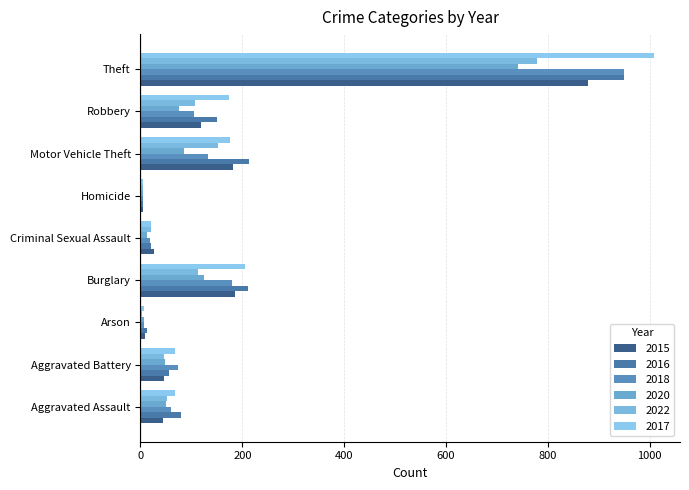

Reading left to right, transcribe all the data shown in this chart.

2015: 44	47	8	185	27	5	182	118	878
2016: 79	57	12	211	21	4	213	151	949
2018: 59	74	7	180	19	4	132	105	949
2020: 51	48	7	124	13	5	86	75	742
2022: 52	47	3	113	20	5	152	108	778
2017: 68	68	7	206	20	4	176	173	1009